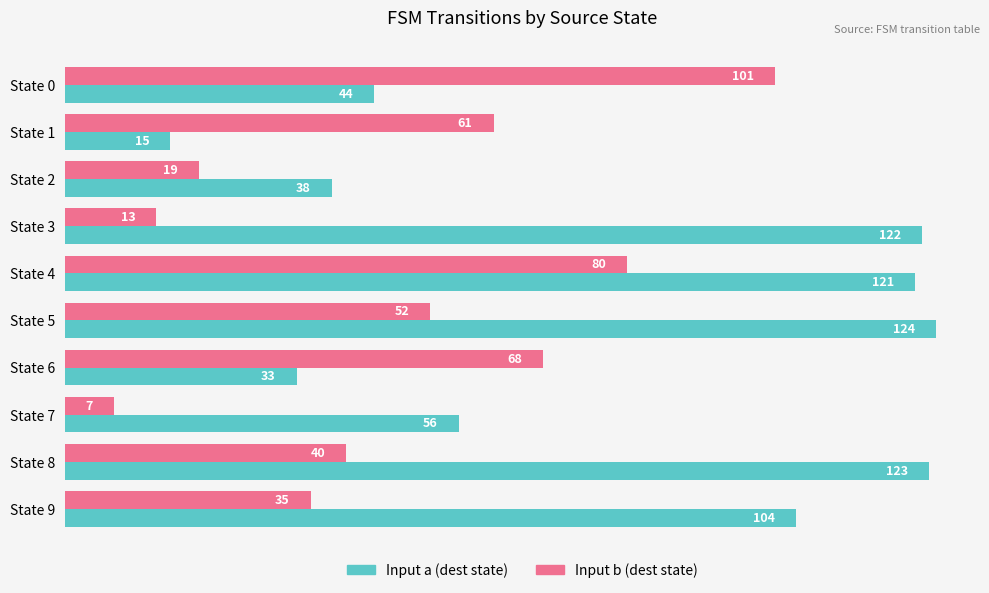

Is the value of Input a (dest state) at State 4 greater than the value of Input b (dest state) at State 8?

Yes